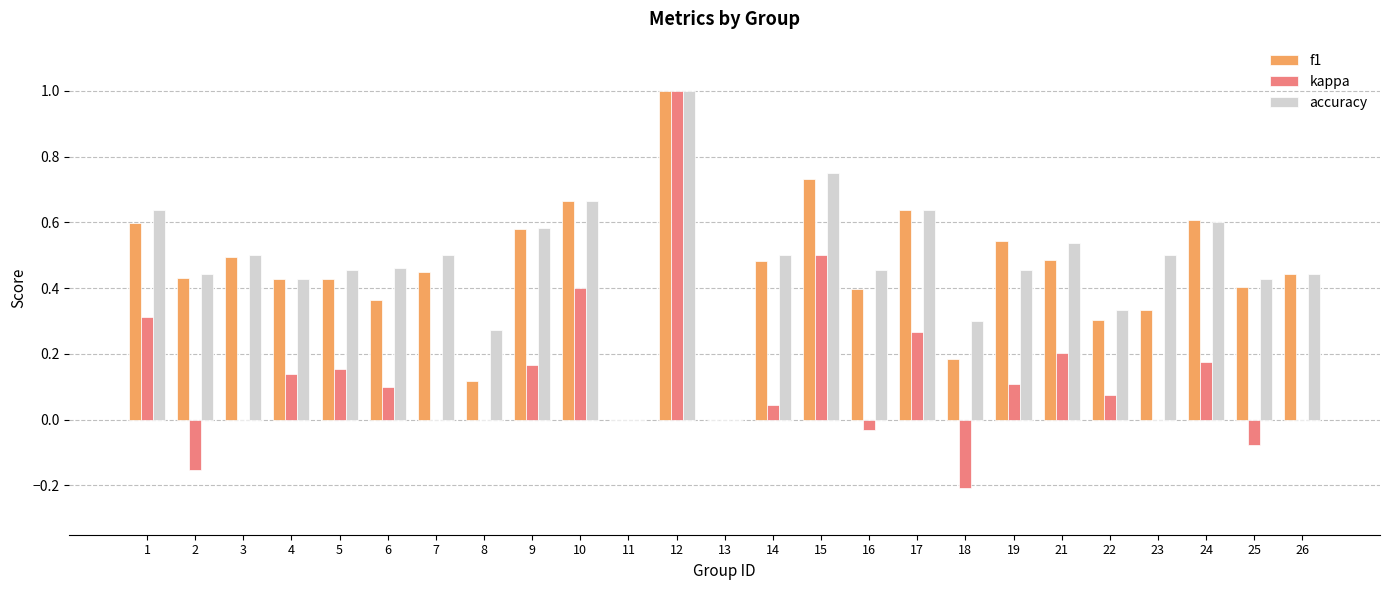

What is the sum of all kappa values?

3.2